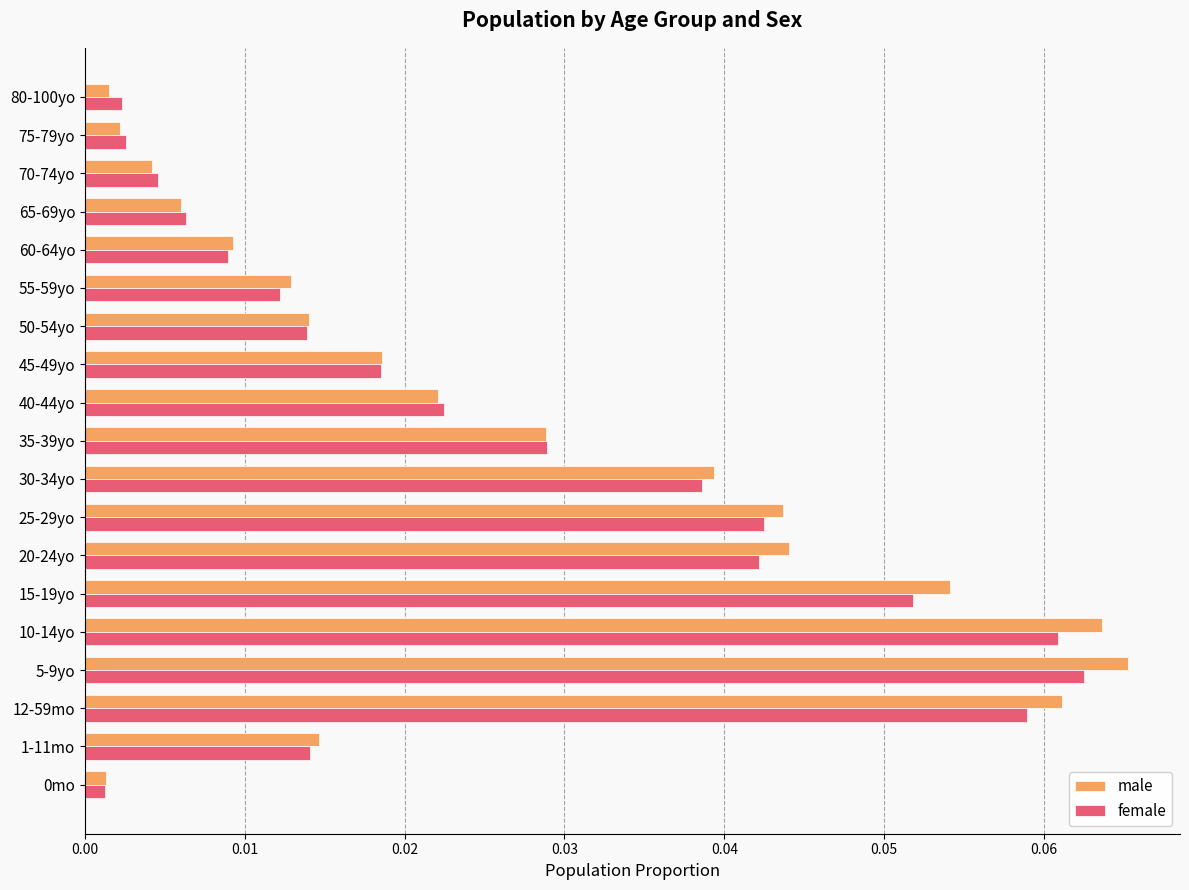

Is the value of female at 30-34yo greater than the value of male at 0mo?

Yes